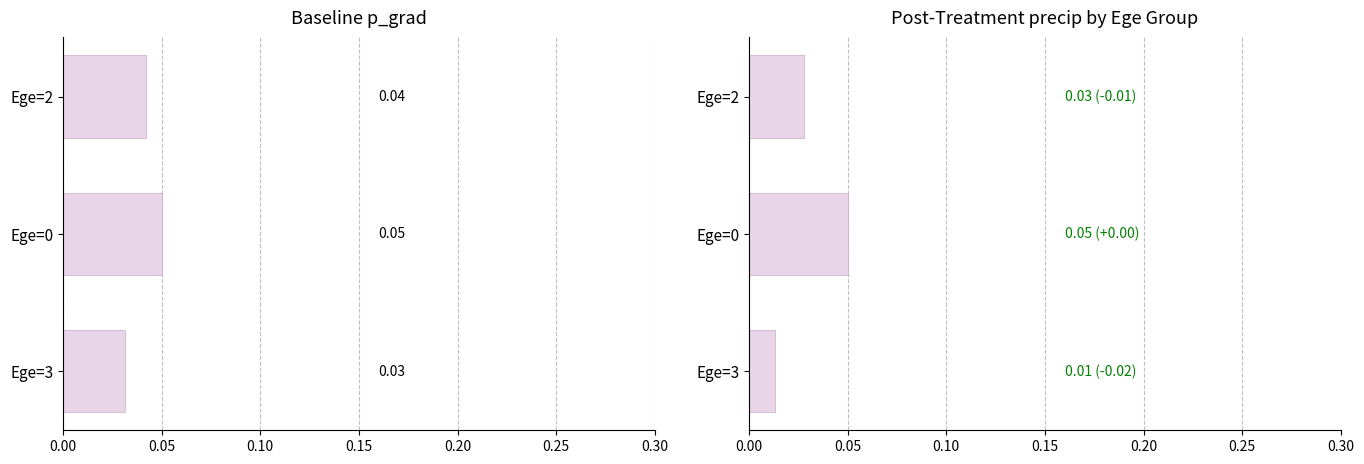

How many distinct data groups are displayed?

2